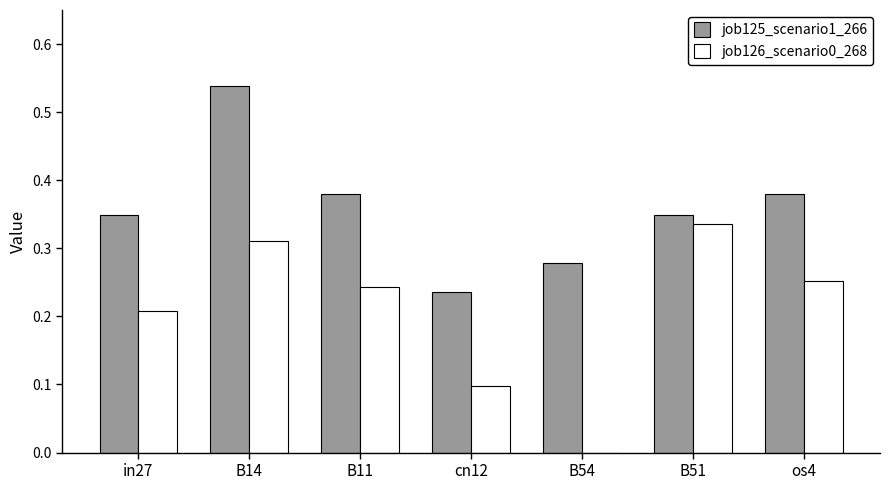

What is the sum of all job126_scenario0_268 values?

1.4